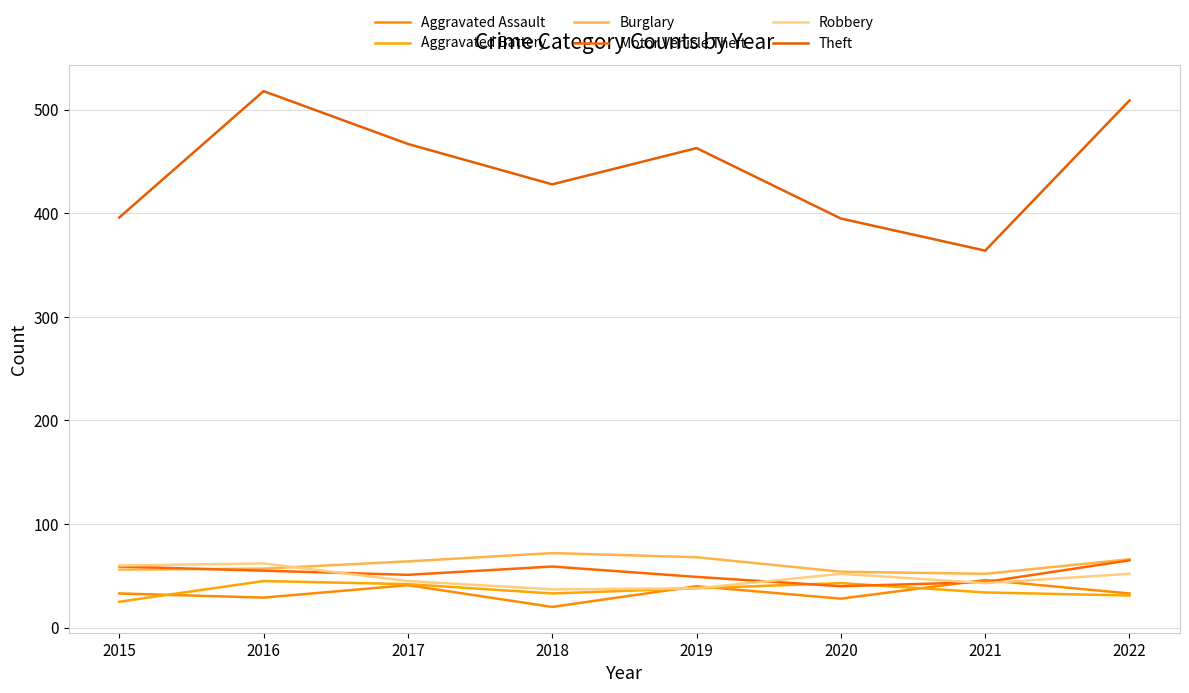

True or false: Motor Vehicle Theft has more than 1 interior local peaks.

False